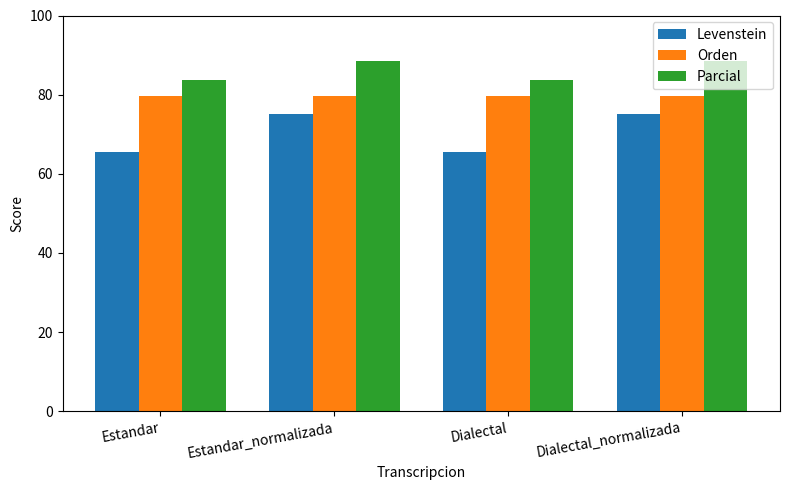

How many categories are shown in the chart?

4